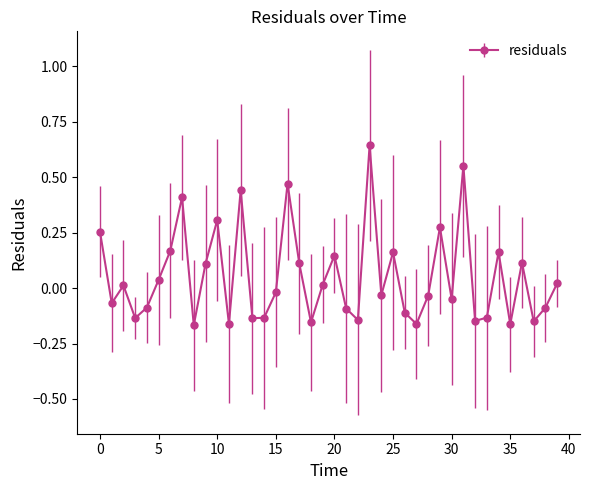

What is the difference between the maximum and minimum values?

0.8